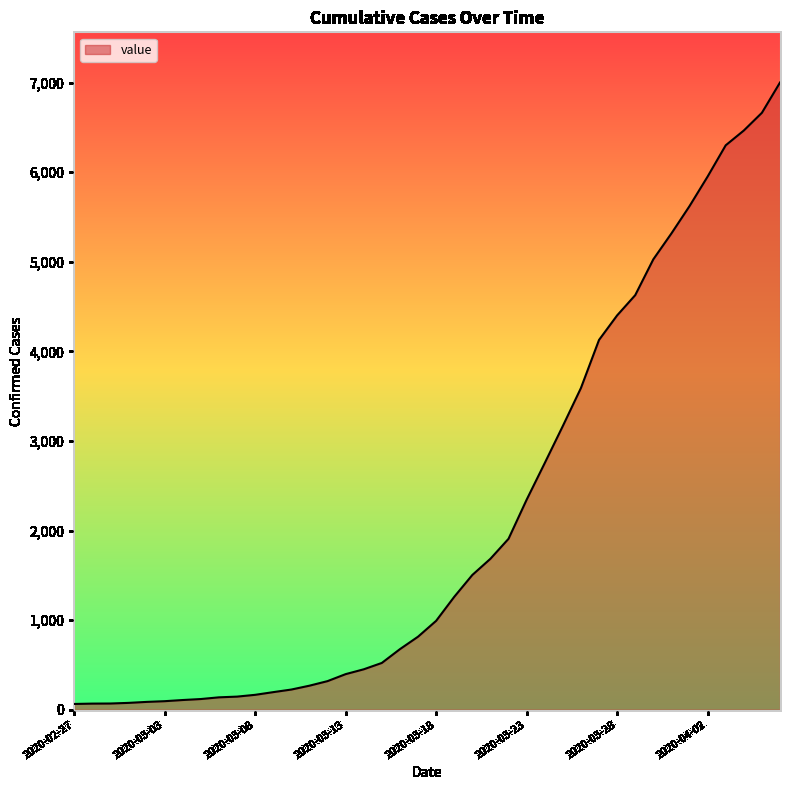

What is the greatest value displayed?

7002